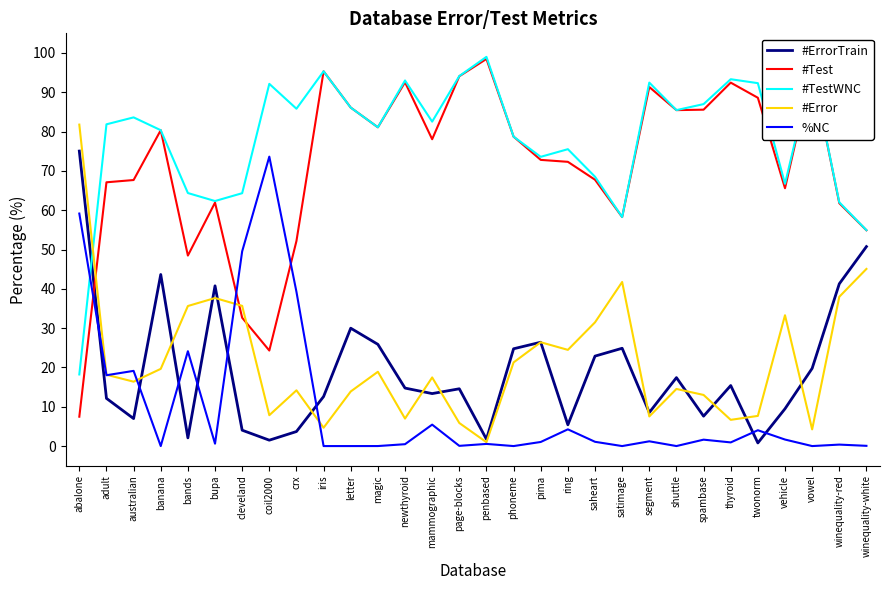

Between abalone and page-blocks, which series saw the biggest shift?

#Test